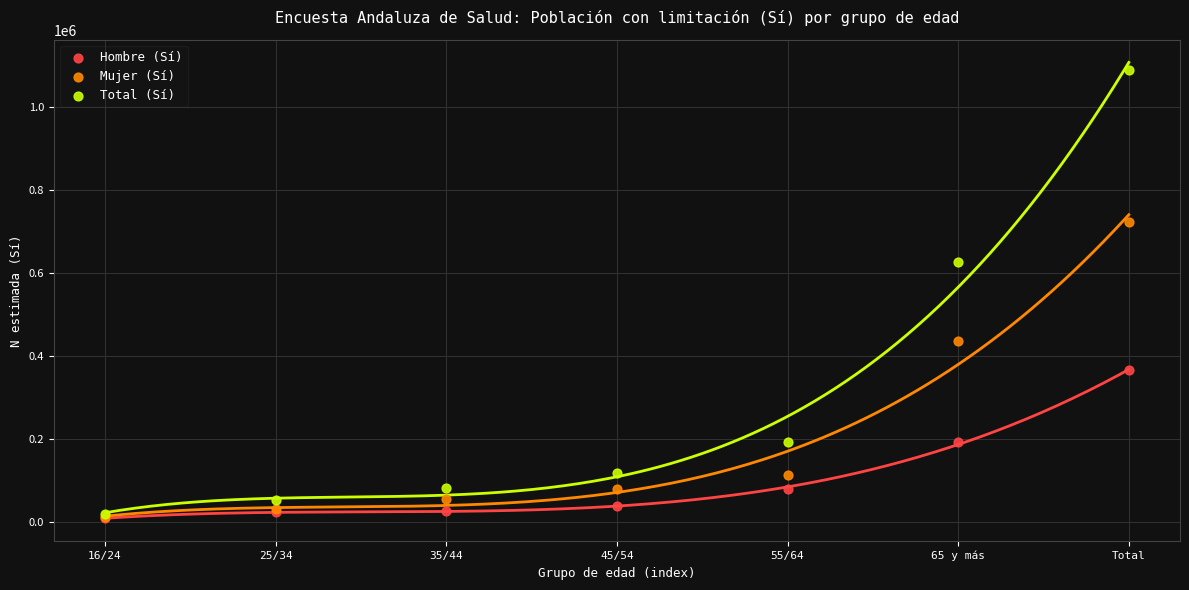

In the Total (Sí) series, what Y value is closest to 554633?

626952